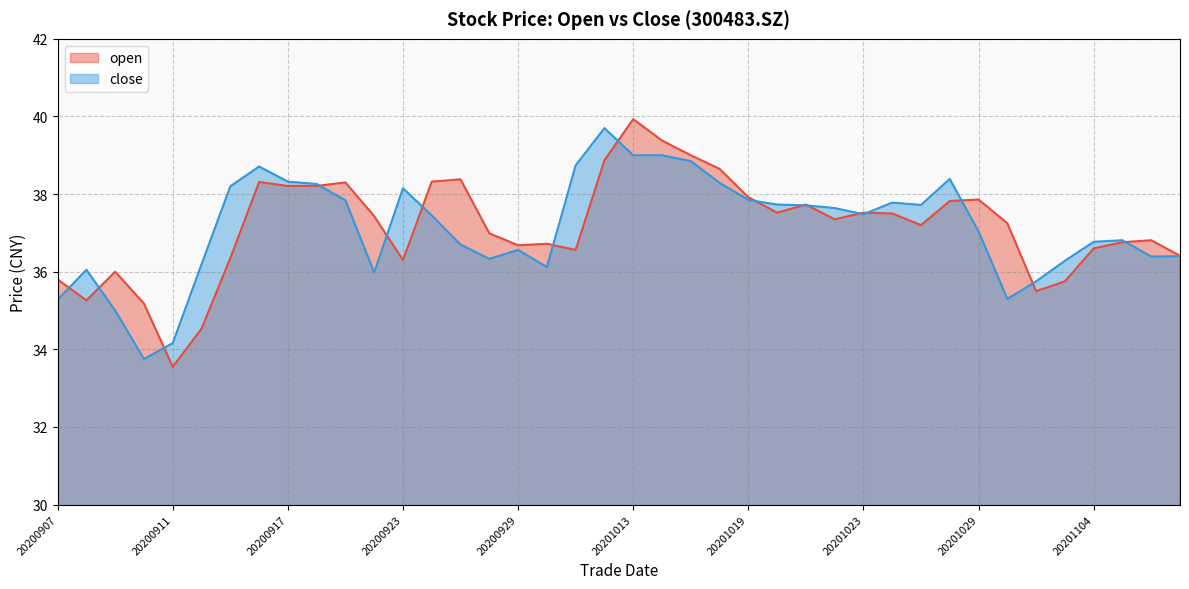

At which category is the sum across all series the highest?

20201013